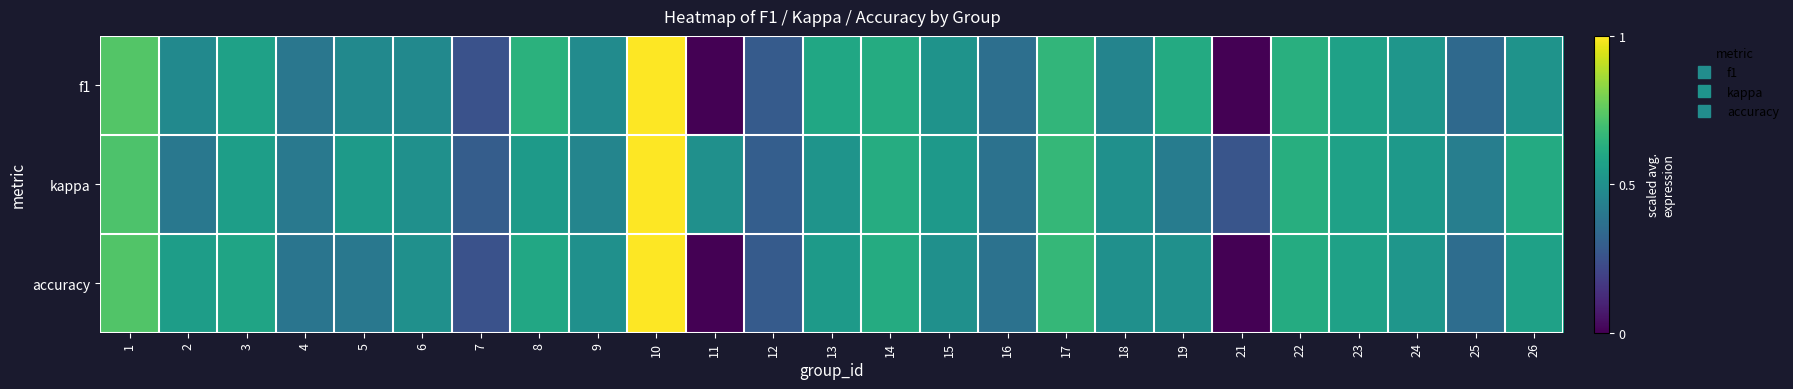

List the series in order of their peak value, lowest first.

f1, kappa, accuracy